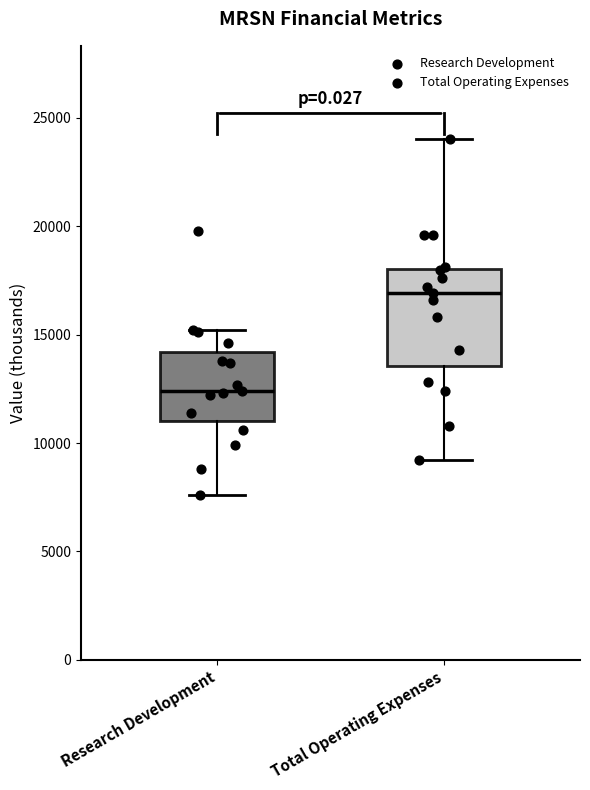

Where is the upper edge of the box for Research Development on the y-axis? The values are not printed on the chart, so give them approximately, as read against the axis.

14000